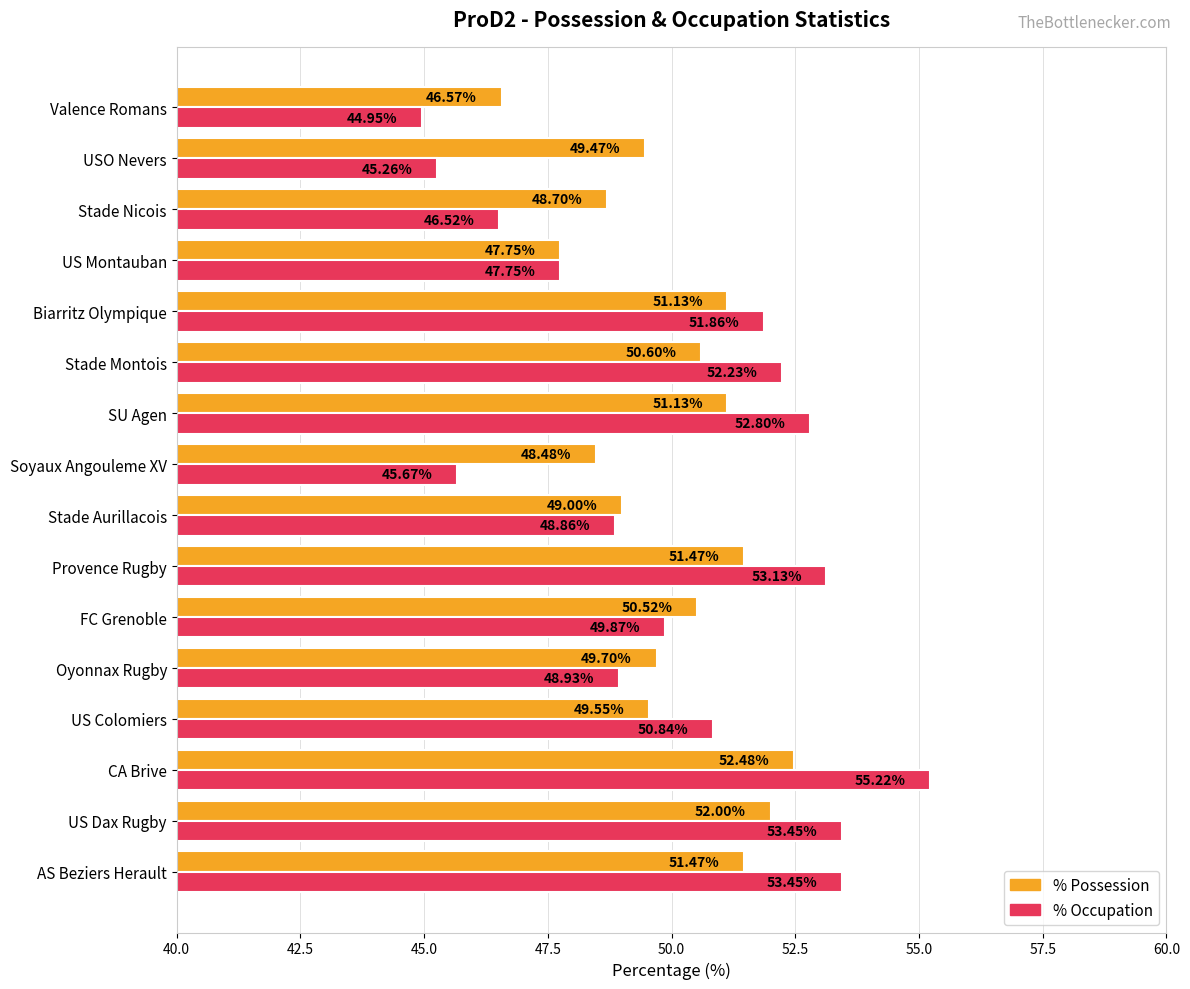

Which category has the highest value in the % Possession series?

CA Brive